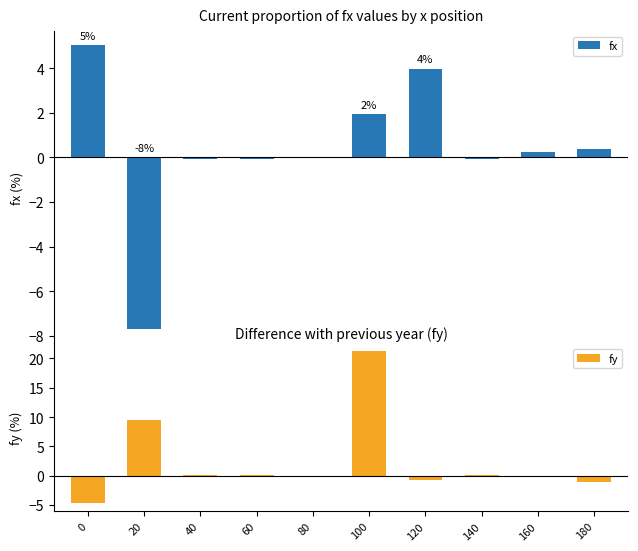

Reading left to right, transcribe all the data shown in this chart.

fx: 5.0	-7.7	-0.1	-0.1	-0.0	1.9	4.0	-0.1	0.2	0.4
fy: -4.7	9.4	0.1	0.1	0.0	21.3	-0.7	0.2	-0.0	-1.1